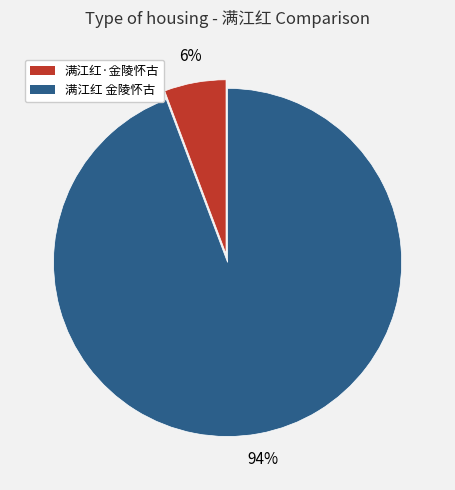

Is it true that 满江红 金陵怀古 is 94% of the pie?

True